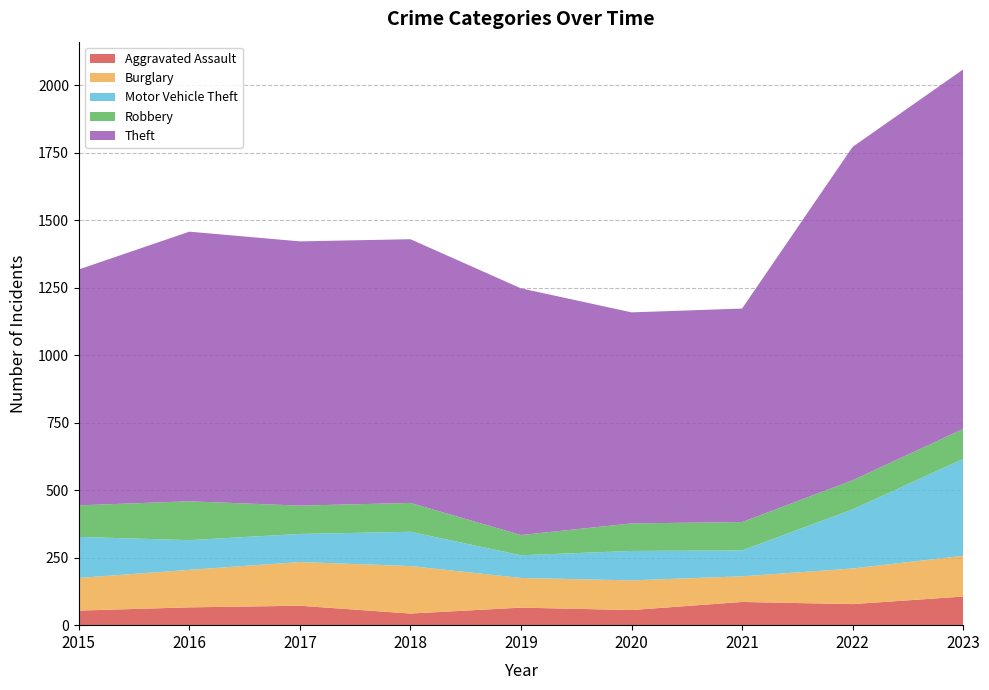

Reading left to right, extract all data points from this chart.

Aggravated Assault: 2015=54	2016=66	2017=72	2018=43	2019=65	2020=56	2021=86	2022=78	2023=106
Burglary: 2015=121	2016=139	2017=162	2018=176	2019=110	2020=110	2021=95	2022=132	2023=151
Motor Vehicle Theft: 2015=152	2016=110	2017=104	2018=127	2019=84	2020=109	2021=96	2022=219	2023=359
Robbery: 2015=117	2016=144	2017=105	2018=107	2019=75	2020=102	2021=105	2022=108	2023=111
Theft: 2015=874	2016=999	2017=979	2018=977	2019=914	2020=782	2021=791	2022=1235	2023=1332